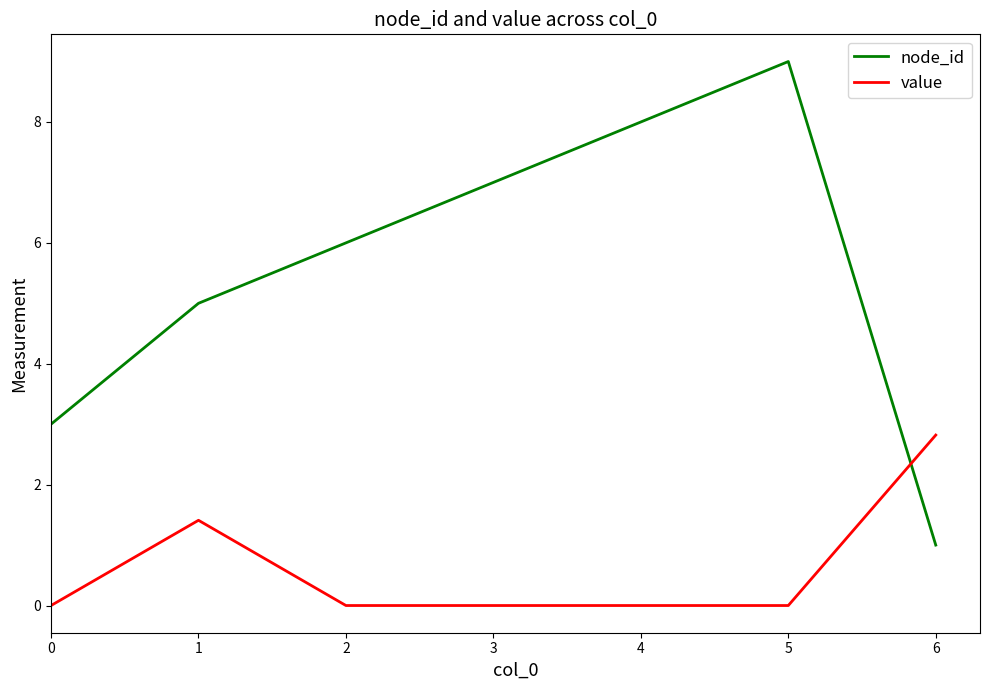

Reading left to right, list all the values displayed in this chart.

node_id: 3.0	5.0	6.0	7.0	8.0	9.0	1.0
value: 0.0	1.4	0.0	0.0	0.0	0.0	2.8